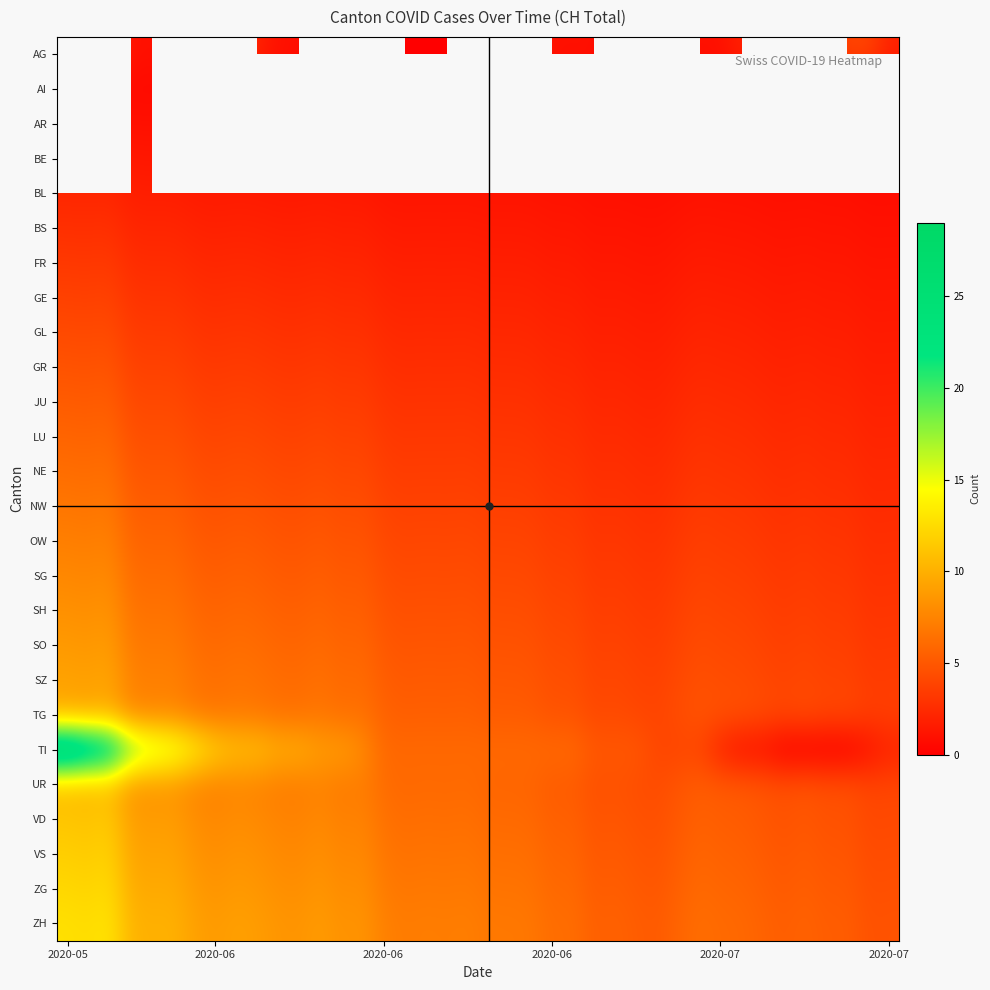

What is the maximum value shown in the chart?

29.0